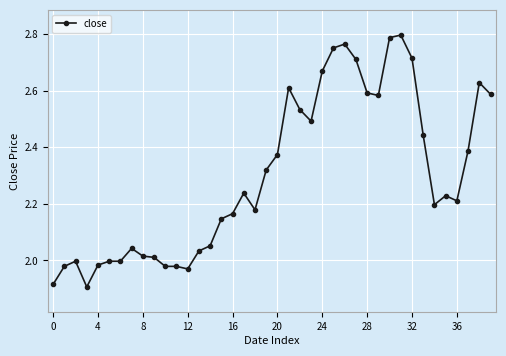

True or false: the data has more than 0 interior local peaks.

True